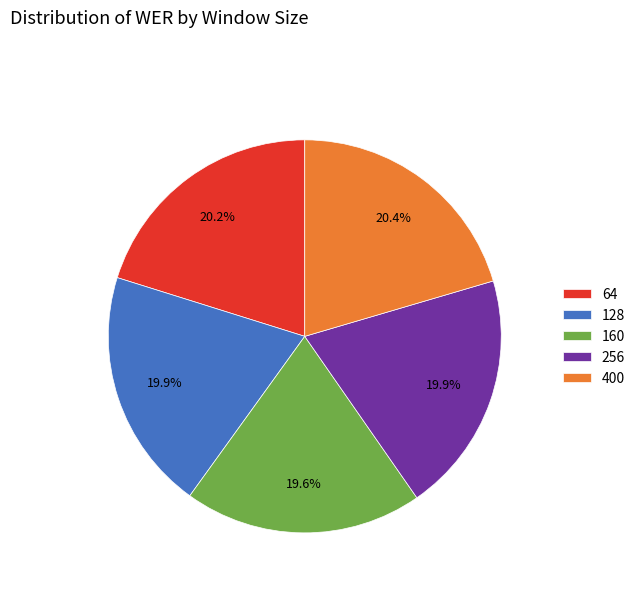

True or false: 400 accounts for 10% of the total.

False